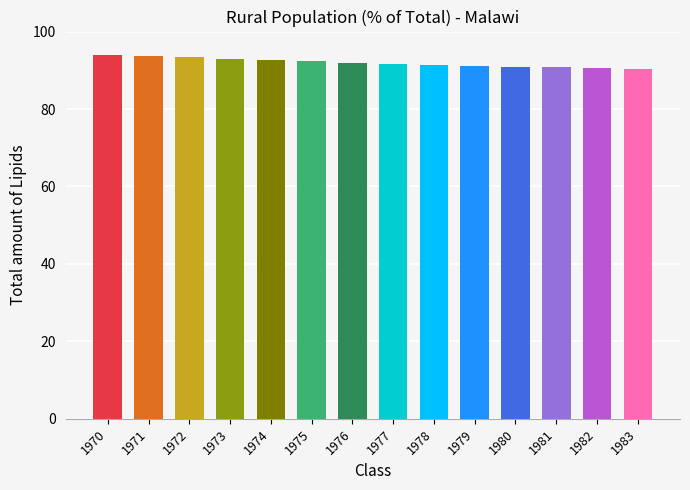

What is the smallest value displayed?

90.3